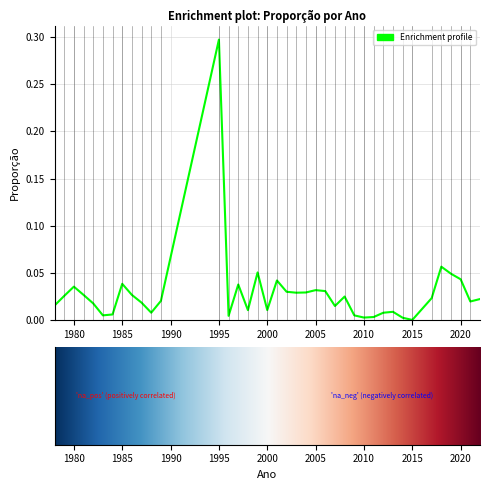

What is the maximum value shown in the chart?

0.3